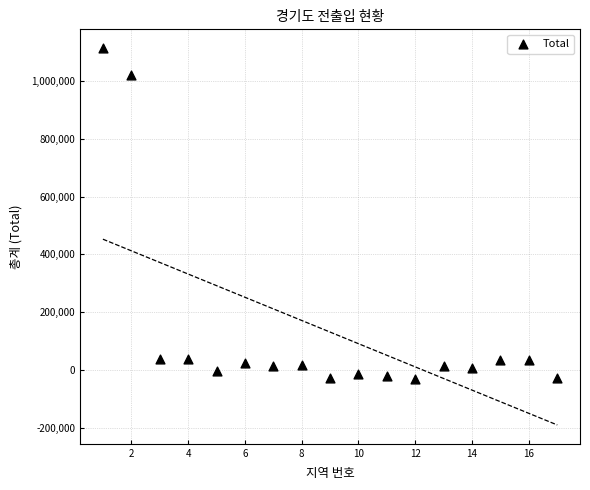

What is the range of Y values (max minus min)?

1145435